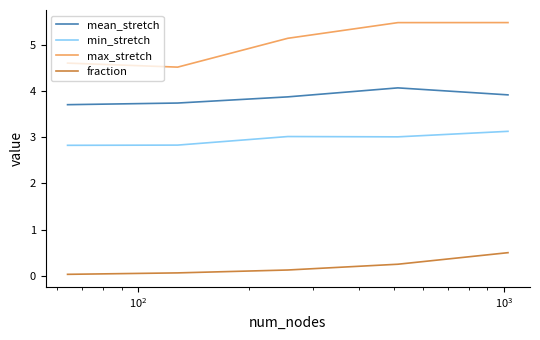

List the series in order of their overall mean, highest first.

max_stretch, mean_stretch, min_stretch, fraction